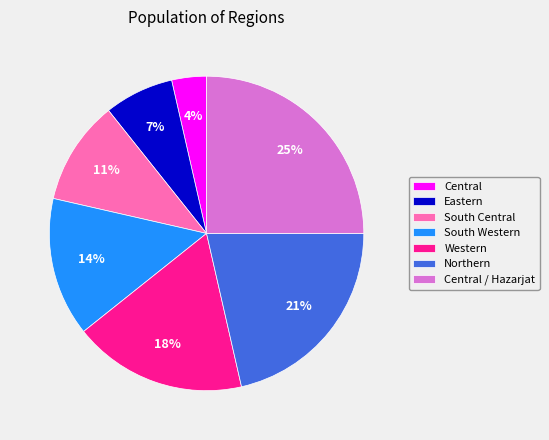

True or false: Northern accounts for 13% of the total.

False